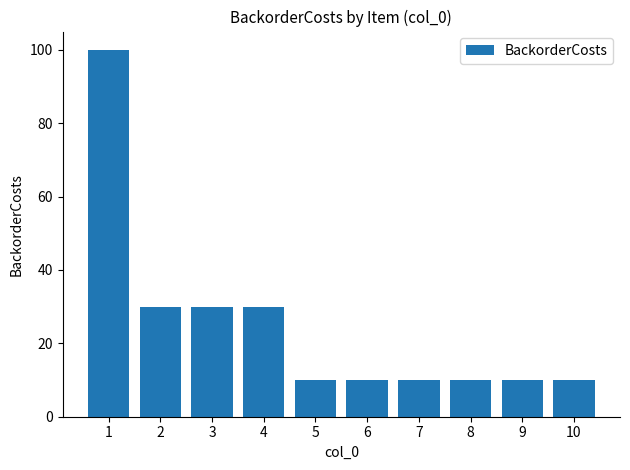

What is the smallest value displayed?

10